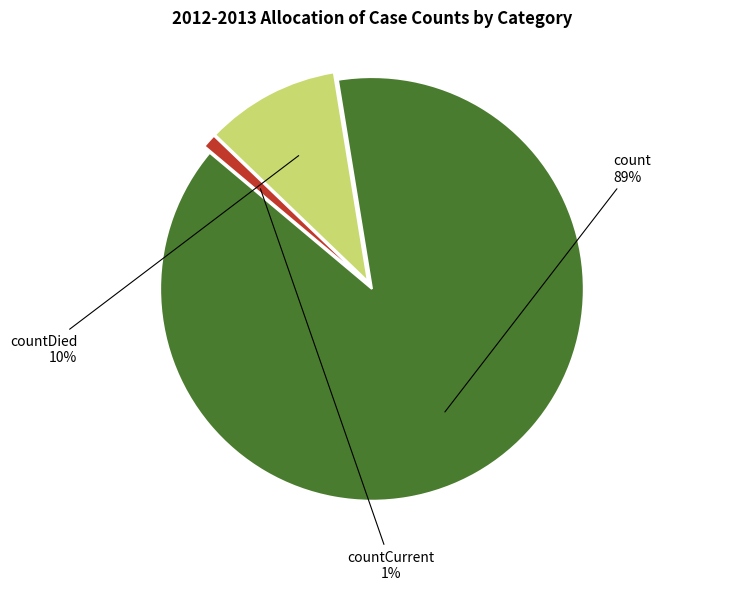

To the nearest percent, what percentage of the pie is countDied?

10%